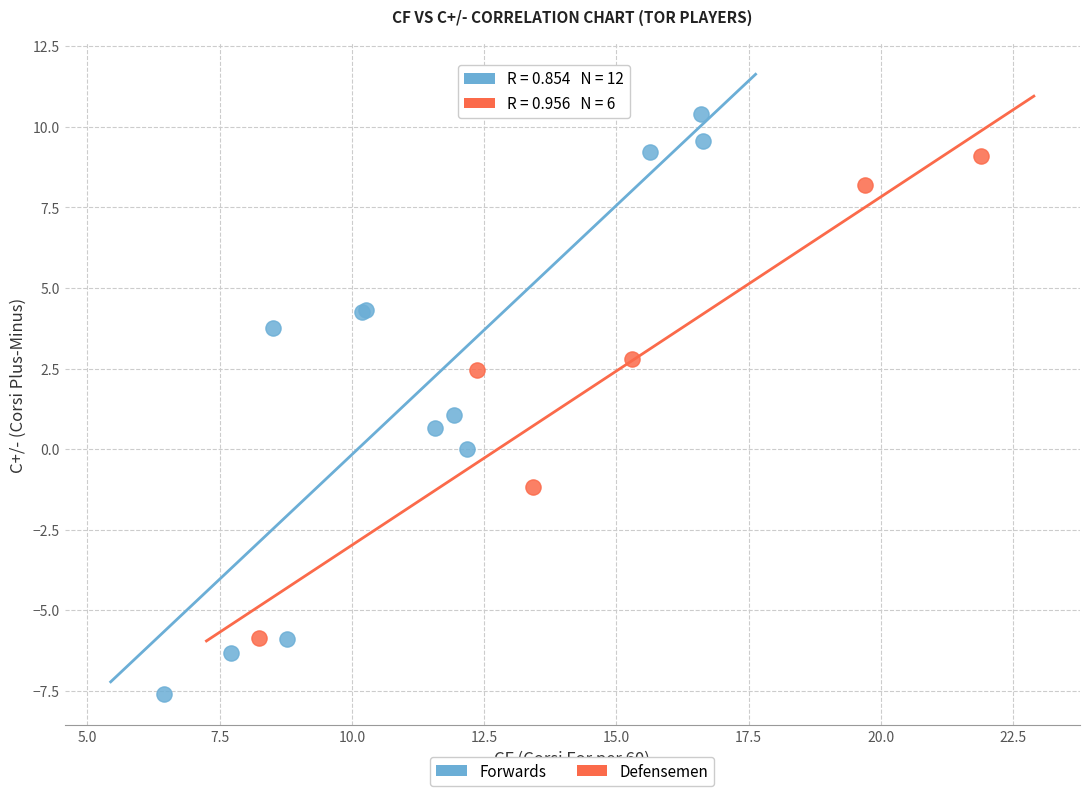

Which series reaches the minimum Y coordinate?

Forwards